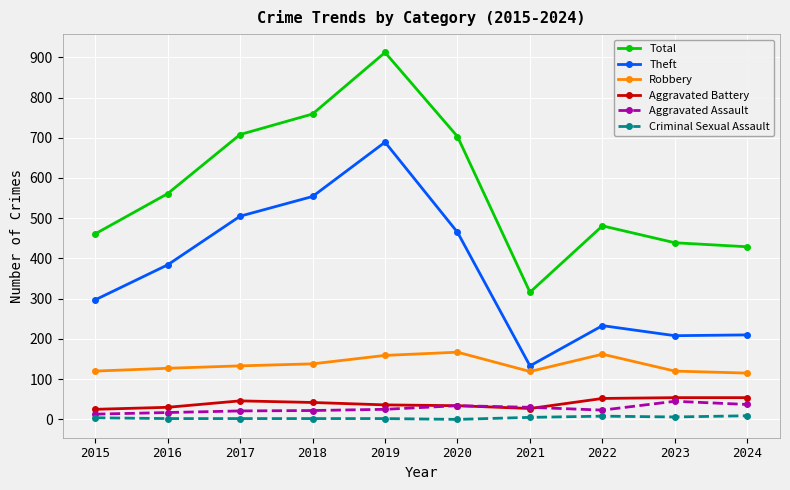

How many lines are shown in the chart?

6